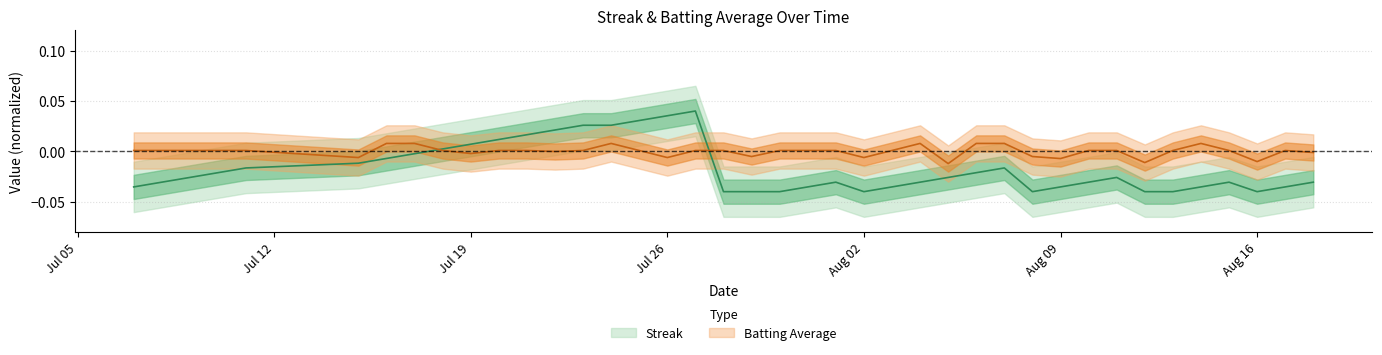

The streak series shows -0.0 at 3. True or false?

False